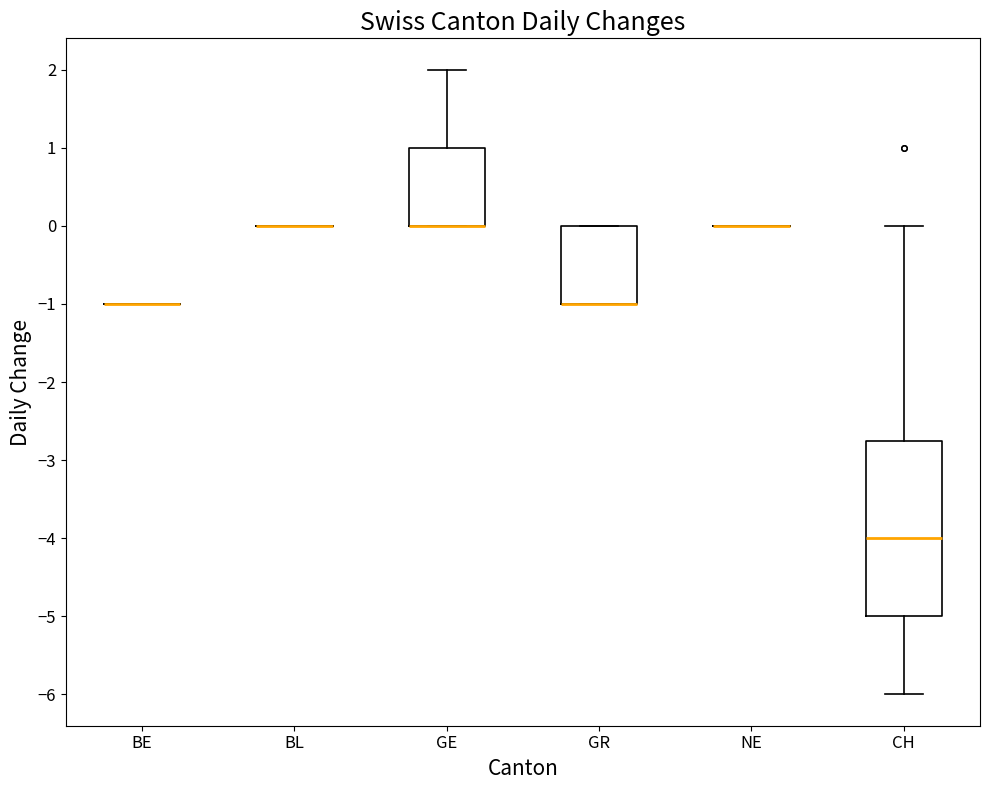

Reading left to right, read every box against the y-axis: the position of its median line, the range the box covers, and the ends of its whiskers. The values are not printed on the chart, so give them approximately, as read against the axis.

BE: box collapsed to a line at -1.0, whiskers -1.0 to -1.0
BL: box collapsed to a line at 0.0, whiskers 0.0 to 0.0
GE: median 0.0 (drawn on the box's lower edge), box 0.0 to 1.0, whiskers 0.0 to 2.0
GR: median -1.0 (drawn on the box's lower edge), box -1.0 to 0.0, whiskers -1.0 to 0.0
NE: box collapsed to a line at 0.0, whiskers 0.0 to 0.0
CH: median -4.0, box -5.0 to -2.7, whiskers -6.0 to 0.0